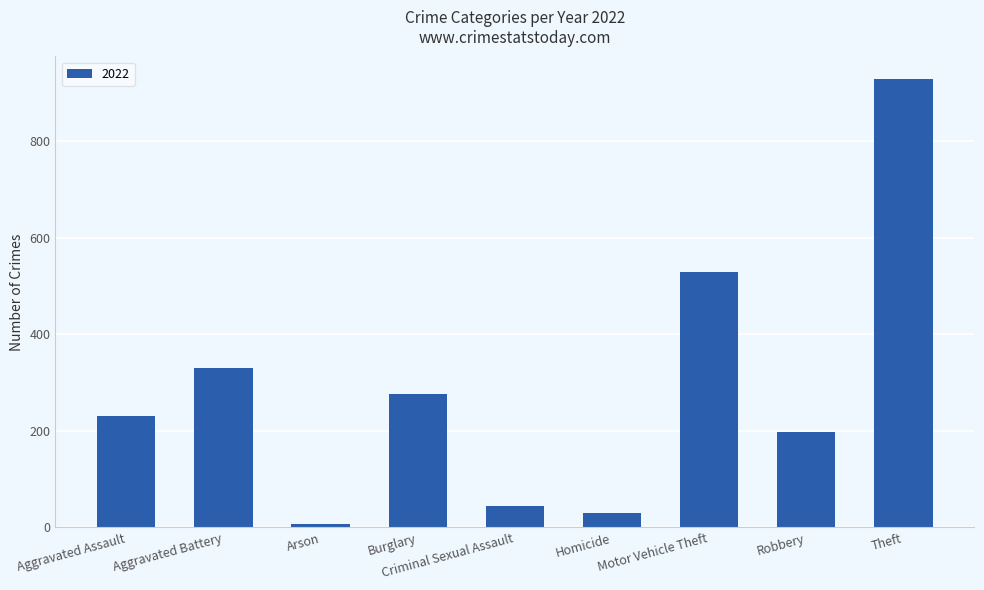

At which label is the value closest to 468?

Motor Vehicle Theft